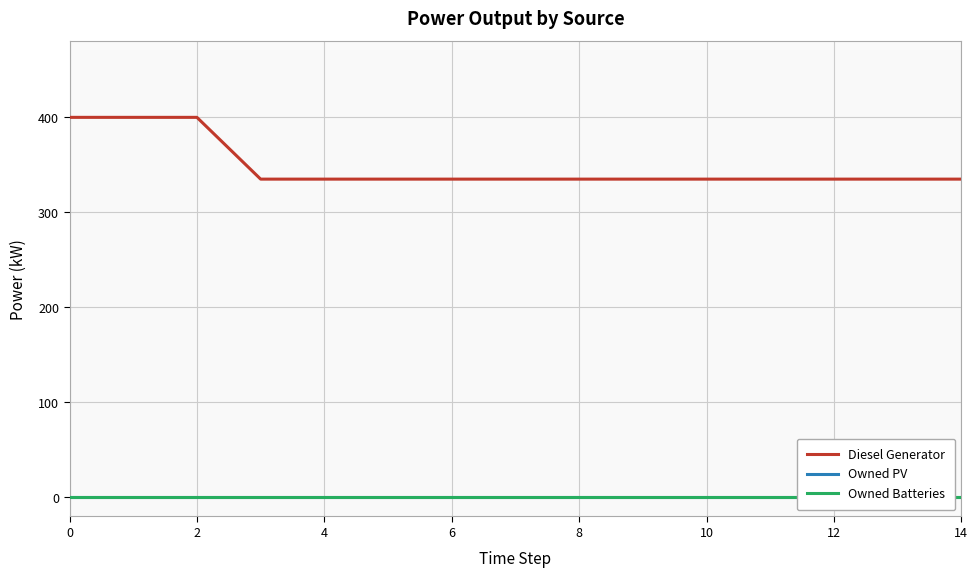

Which series has the largest total across all categories?

Diesel Generator